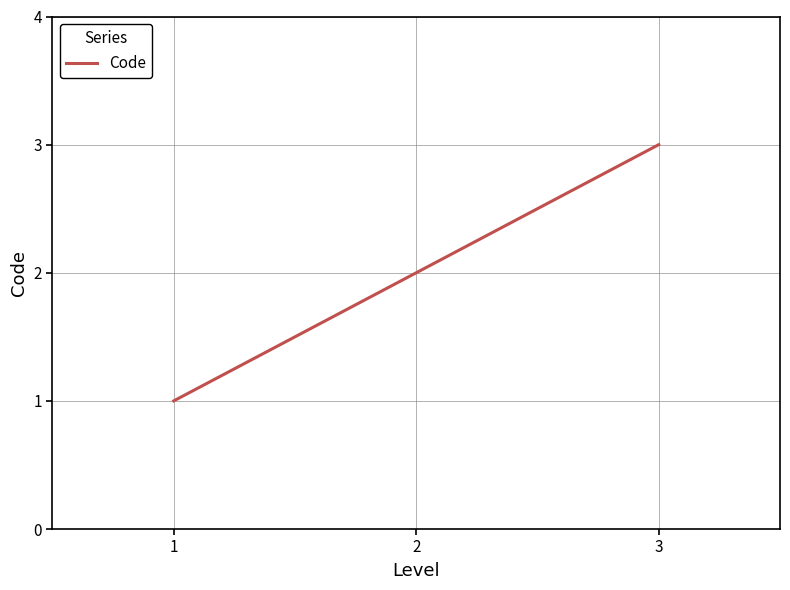

What is the change in value from 1 to 2?

+1